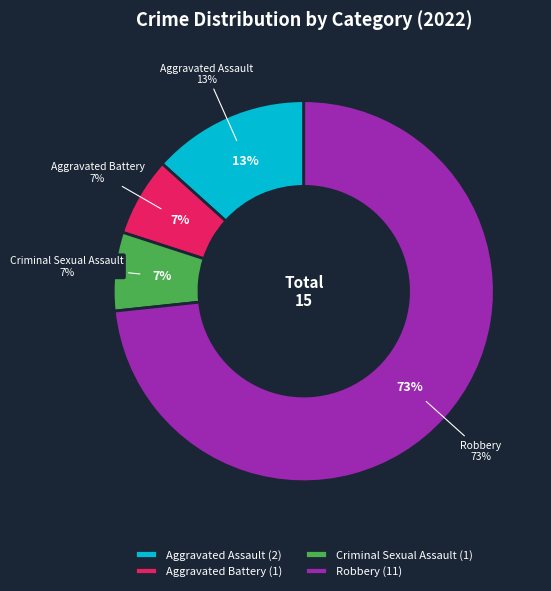

What portion of the pie excludes Aggravated Battery?

93.3%